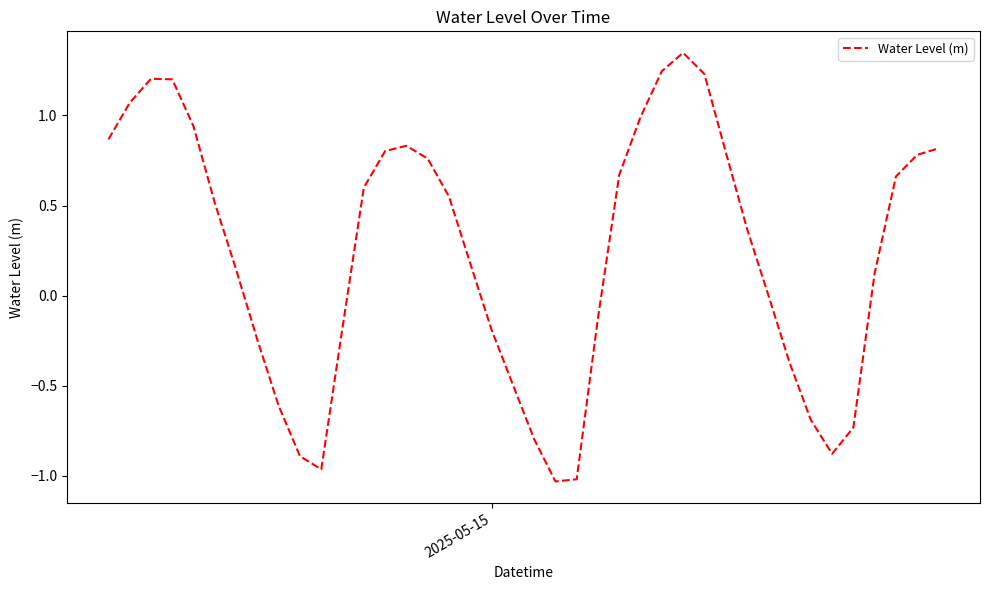

What is the difference between the maximum and minimum values?

2.4